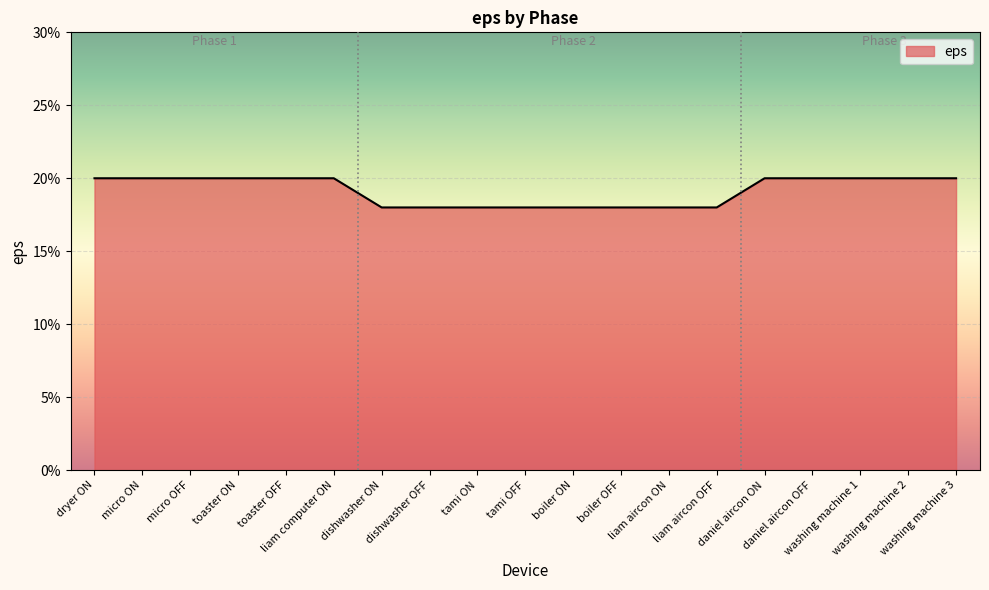

What is the maximum value shown in the chart?

0.2